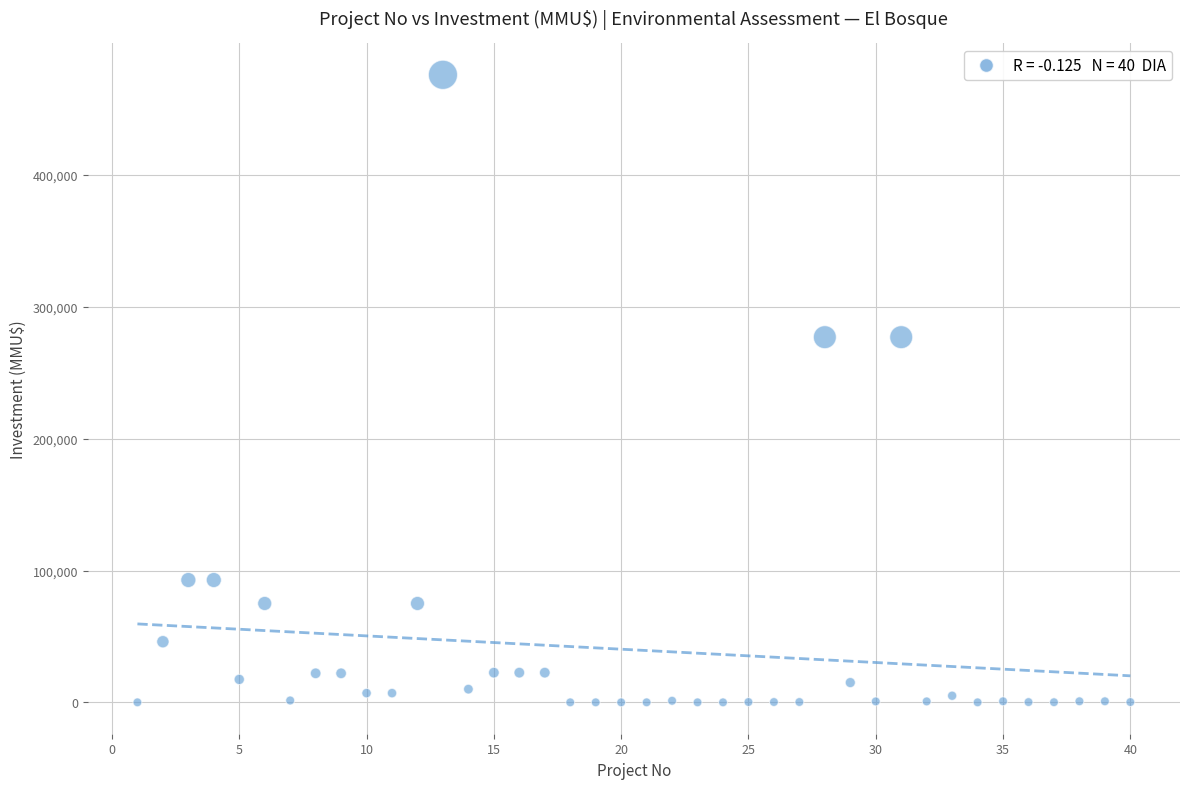

What is the range of X values (max minus min)?

39